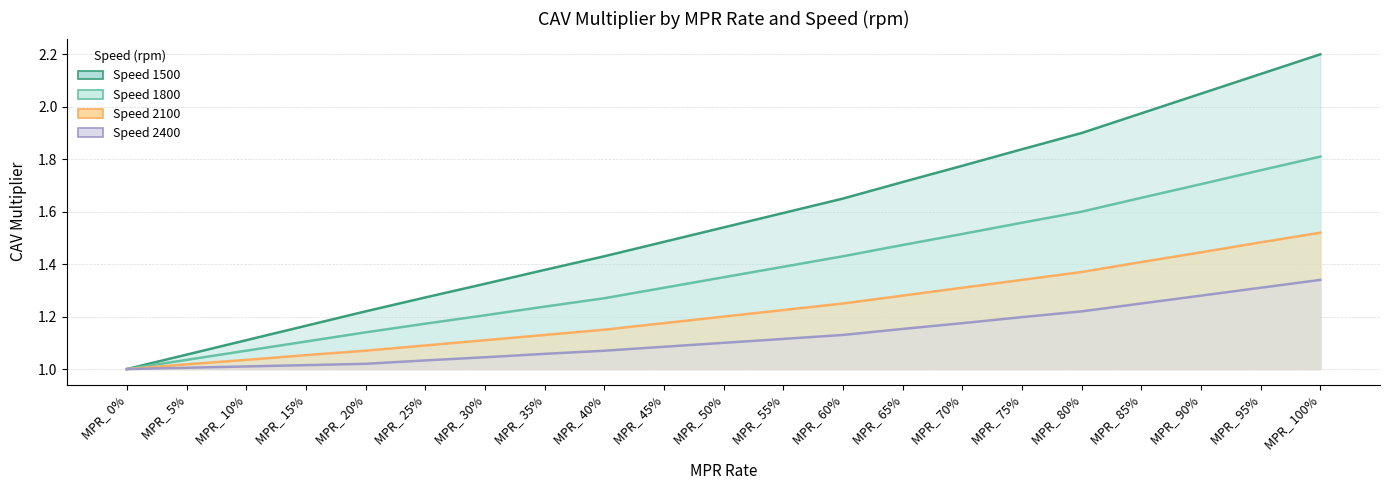

Is the value of 2100 at MPR_ 10% greater than the value of 1500 at MPR_ 0%?

Yes